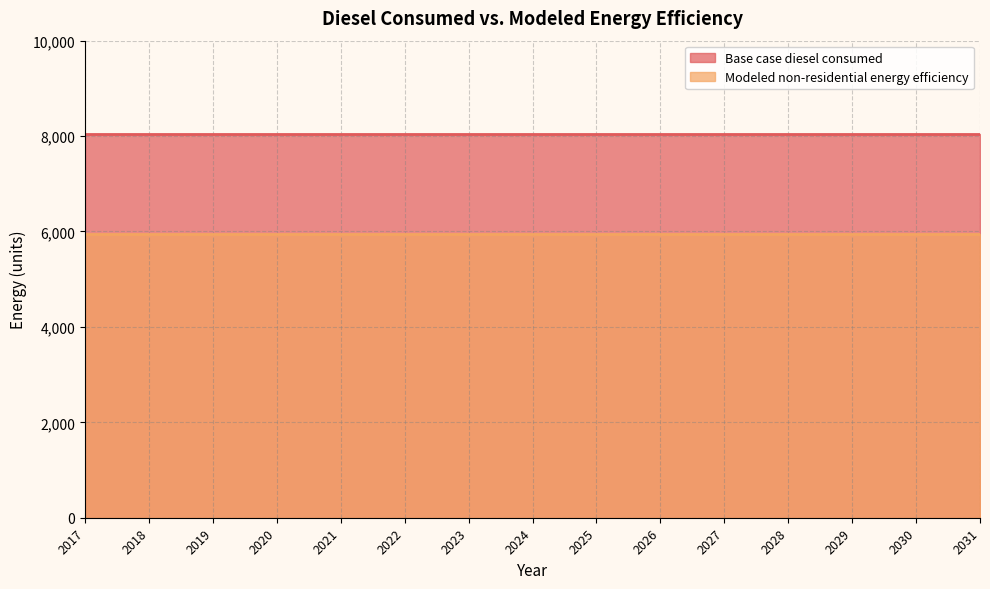

Reading right to left, extract all data points from this chart.

Base case diesel consumed: 8051.2	8051.2	8051.2	8051.2	8051.2	8051.2	8051.2	8051.2	8051.2	8051.2	8051.2	8051.2	8051.2	8051.2	8051.2
Modeled non-residential energy efficiency: 5957.9	5957.9	5957.9	5957.9	5957.9	5957.9	5957.9	5957.9	5957.9	5957.9	5957.9	5957.9	5957.9	5957.9	5957.9